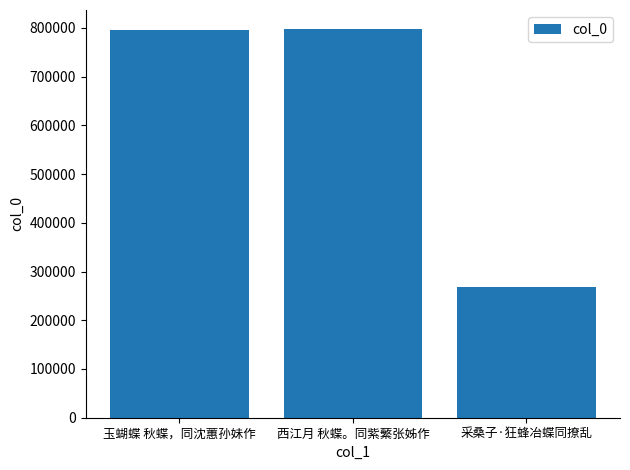

What is the change in value from 玉蝴蝶 秋蝶，同沈蕙孙妹作 to 西江月 秋蝶。同紫蘩张姊作?

+478